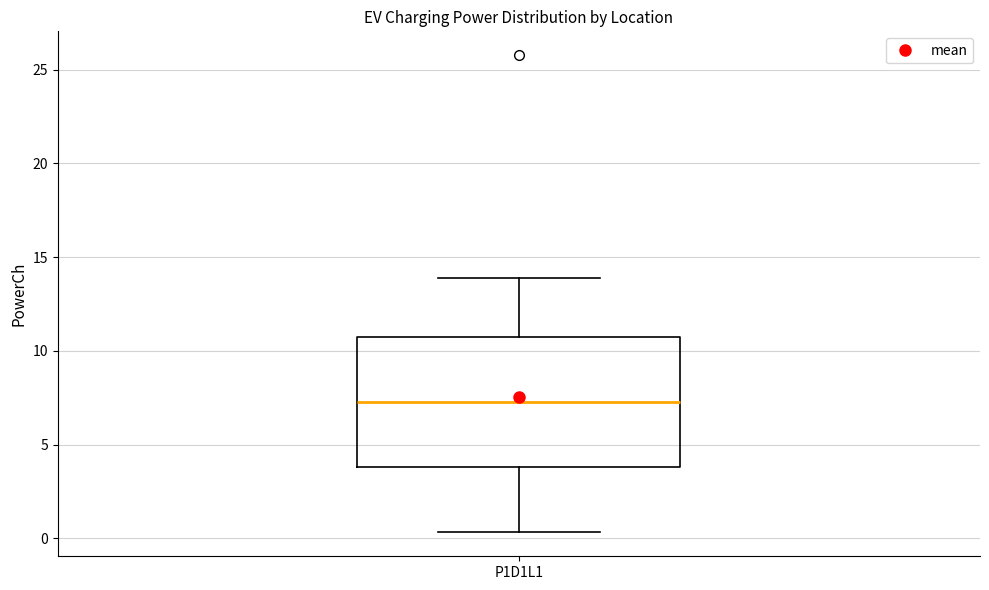

Read this box plot against the y-axis: the position of the median line, the range covered by the box, and the ends of both whiskers. The values are not printed on the chart, so give them approximately, as read against the axis.

median 7.5, box 4.0 to 10.5, whiskers 0.5 to 14.0